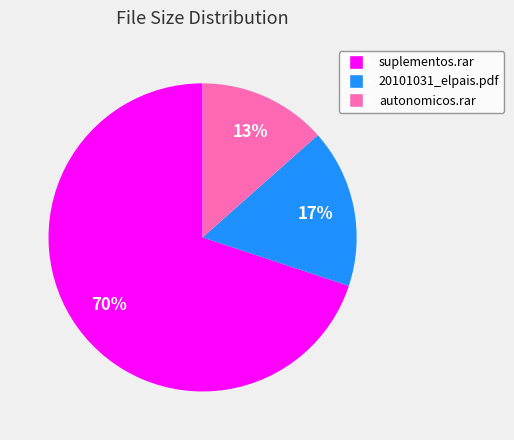

What is the smallest slice in the pie chart?

autonomicos.rar